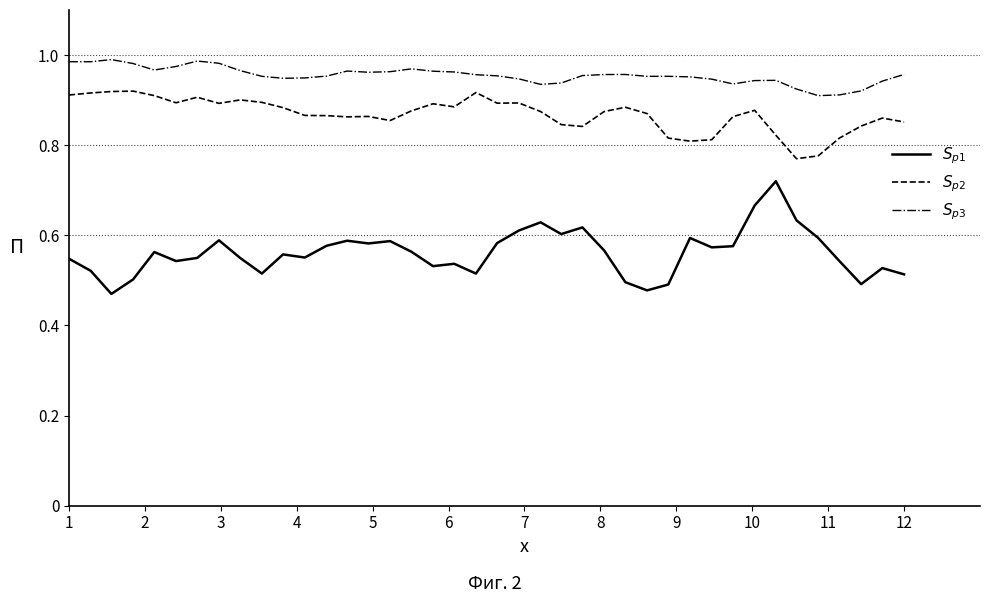

What is the smallest value displayed?

0.5